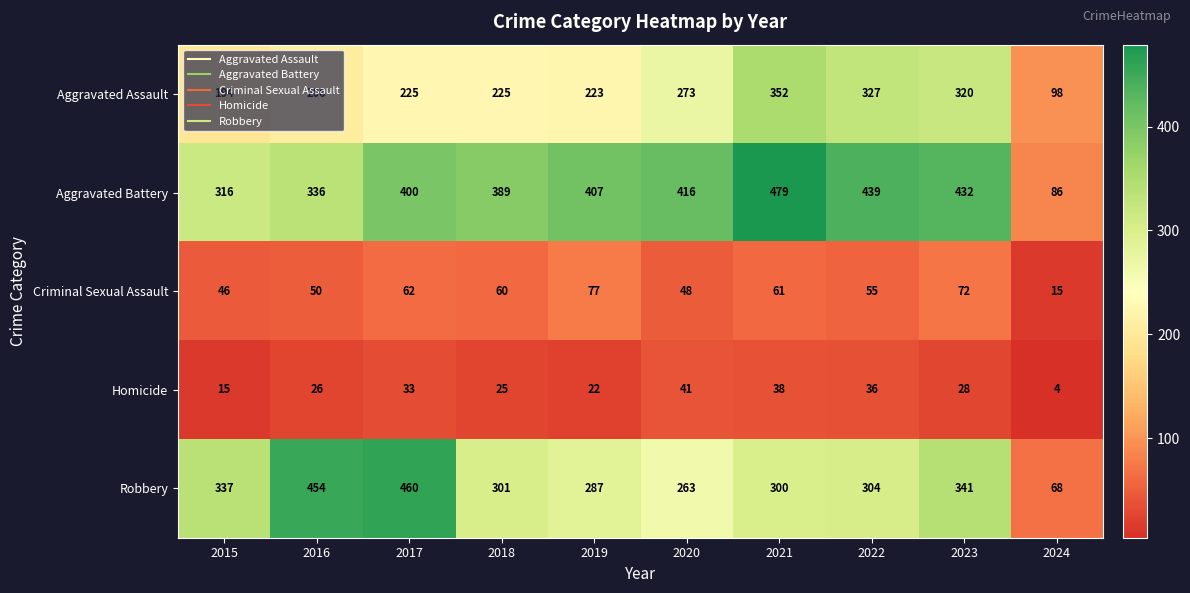

At which category is the sum across all series the highest?

2021